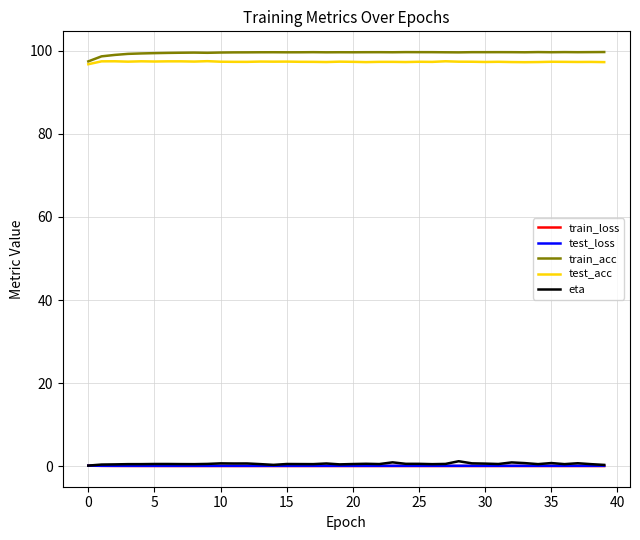

Does the chart have visible grid lines?

Yes